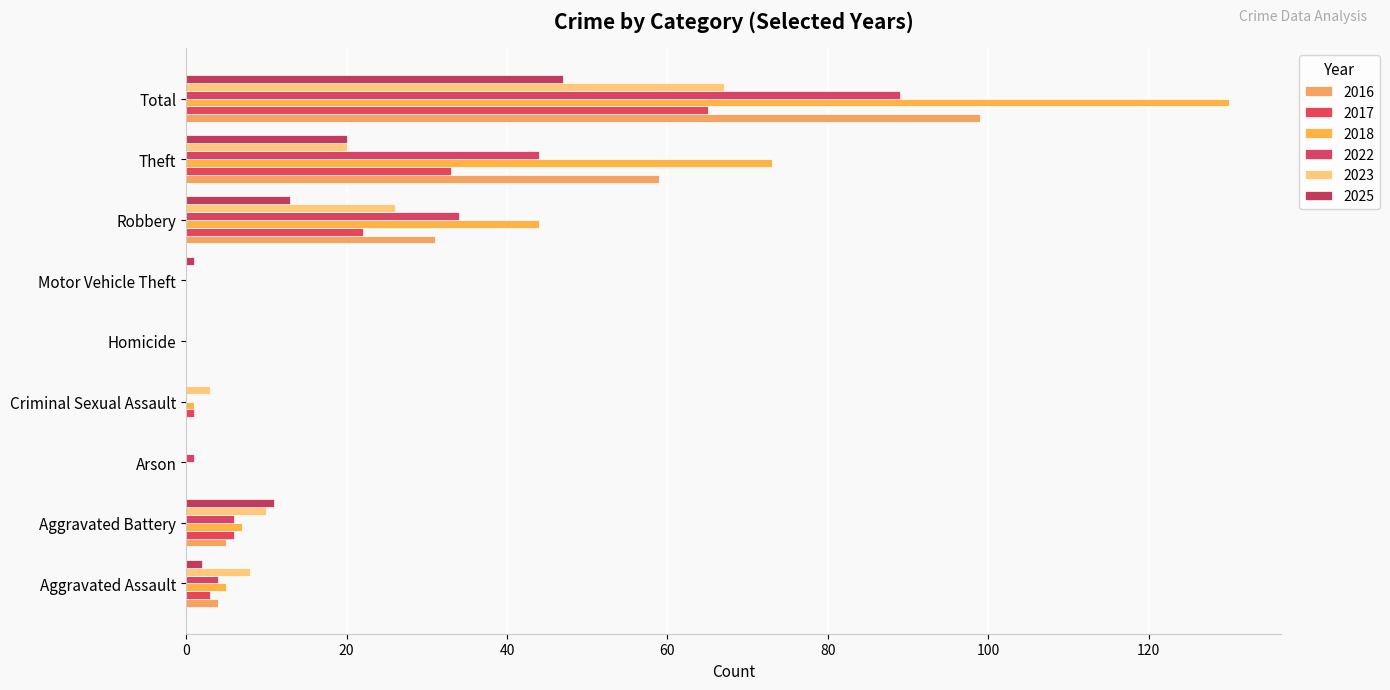

Is the value of 2022 at Aggravated Assault greater than the value of 2016 at Aggravated Battery?

No